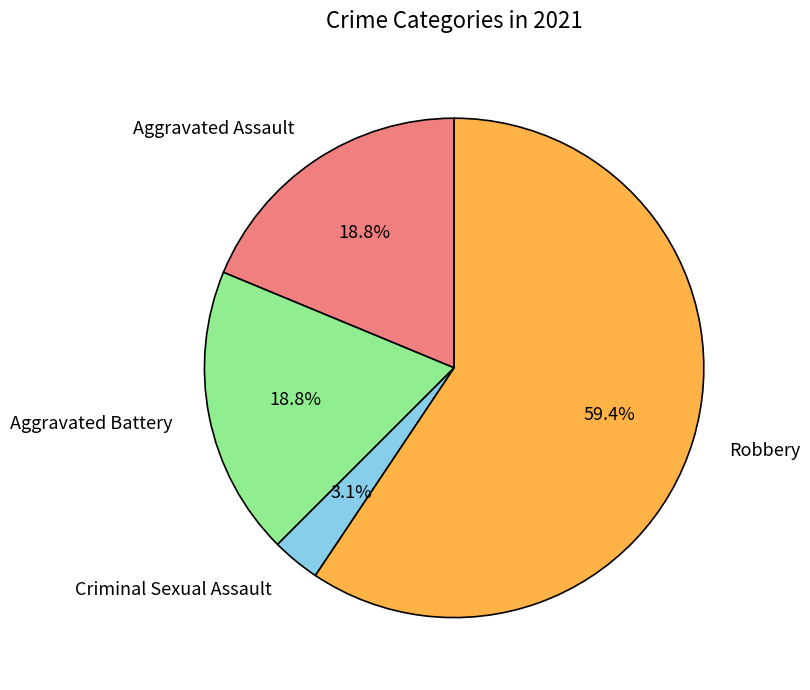

True or false: Aggravated Assault accounts for 19% of the total.

True